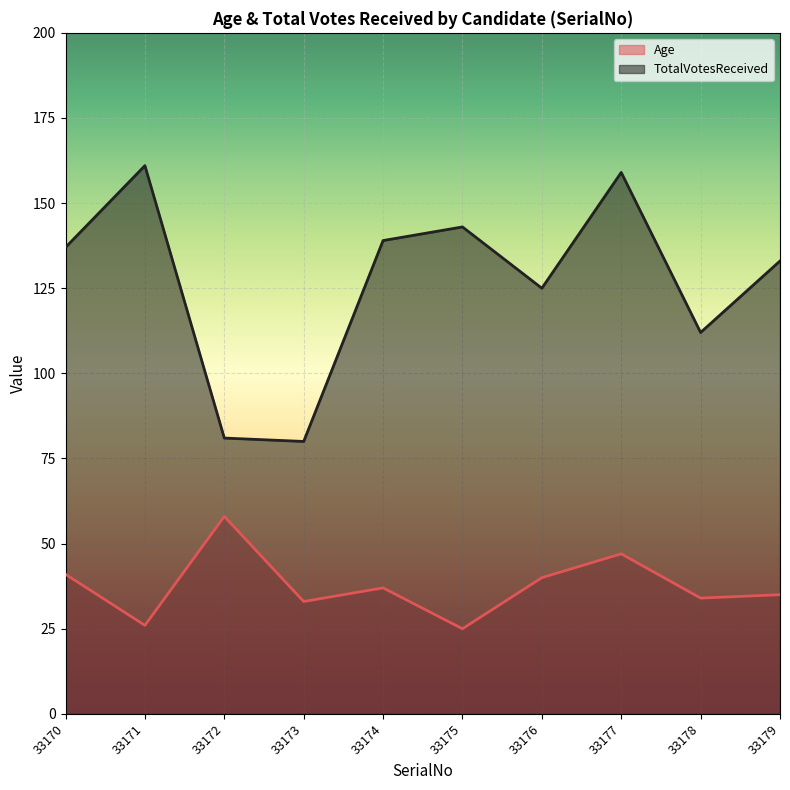

What is the sum of the TotalVotesReceived values at 33177 and 33175?

302